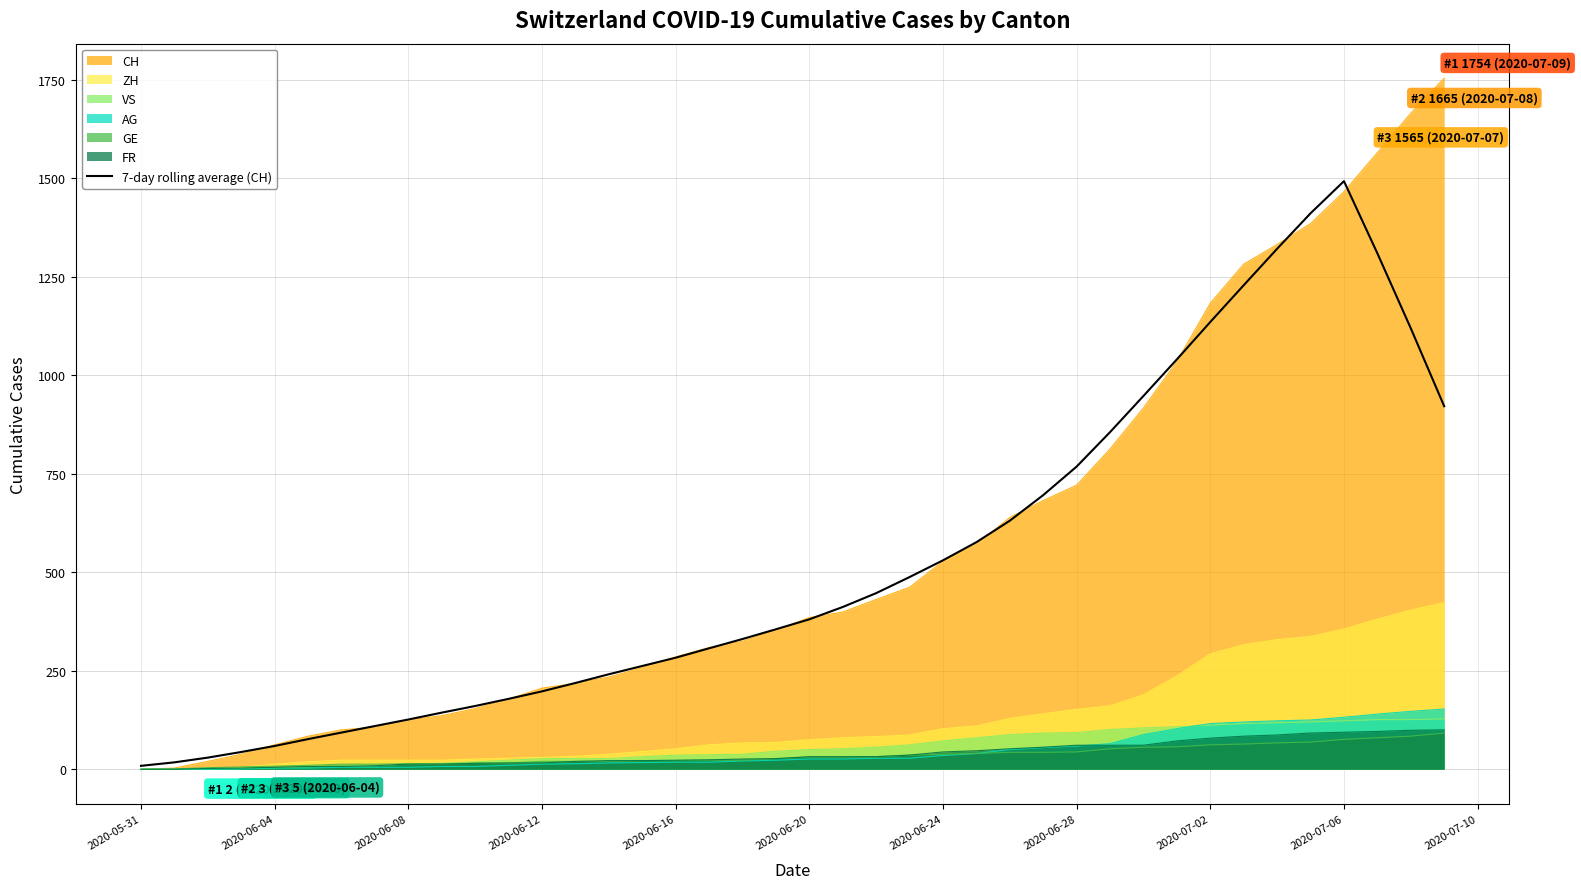

What is the maximum value shown in the chart?

1754.0